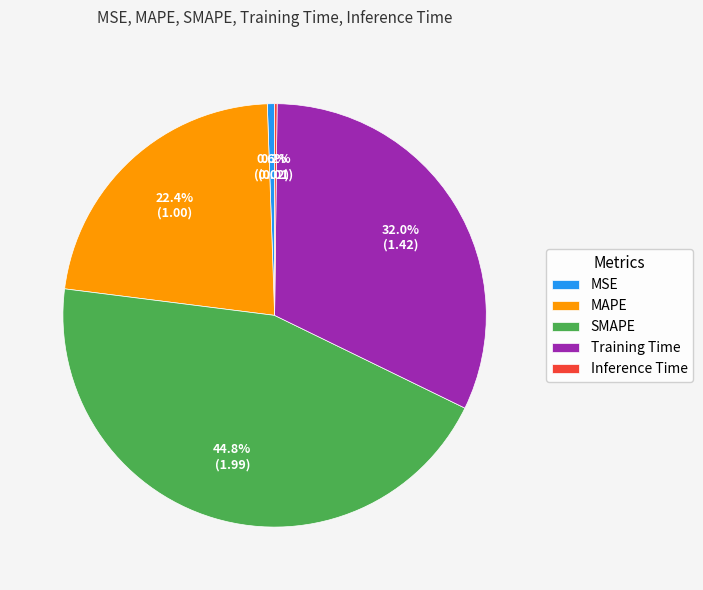

Which category has the biggest portion of the pie?

SMAPE